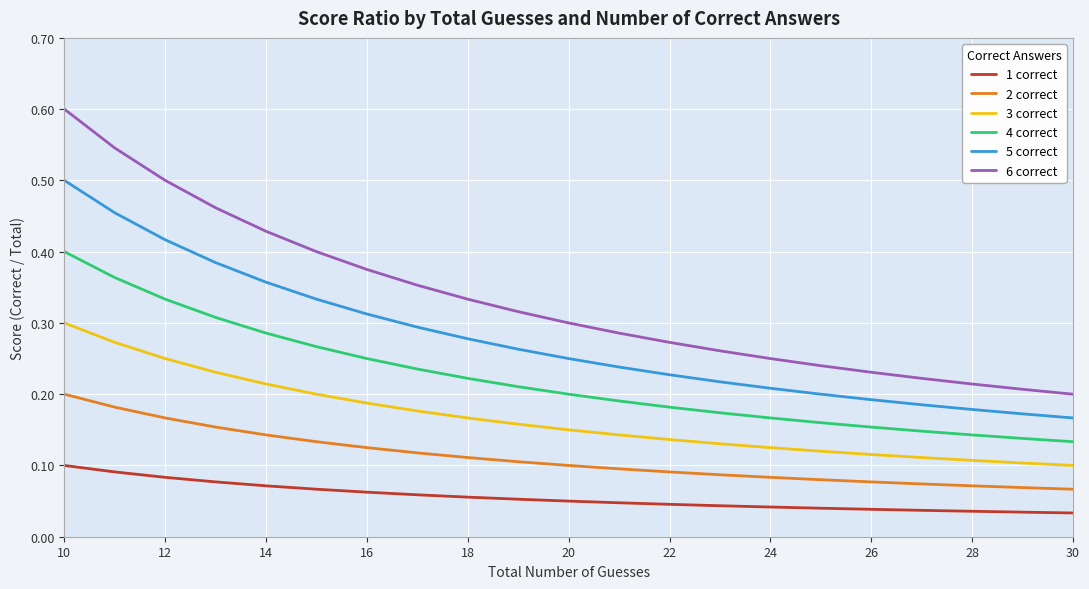

What is the greatest value displayed?

0.6